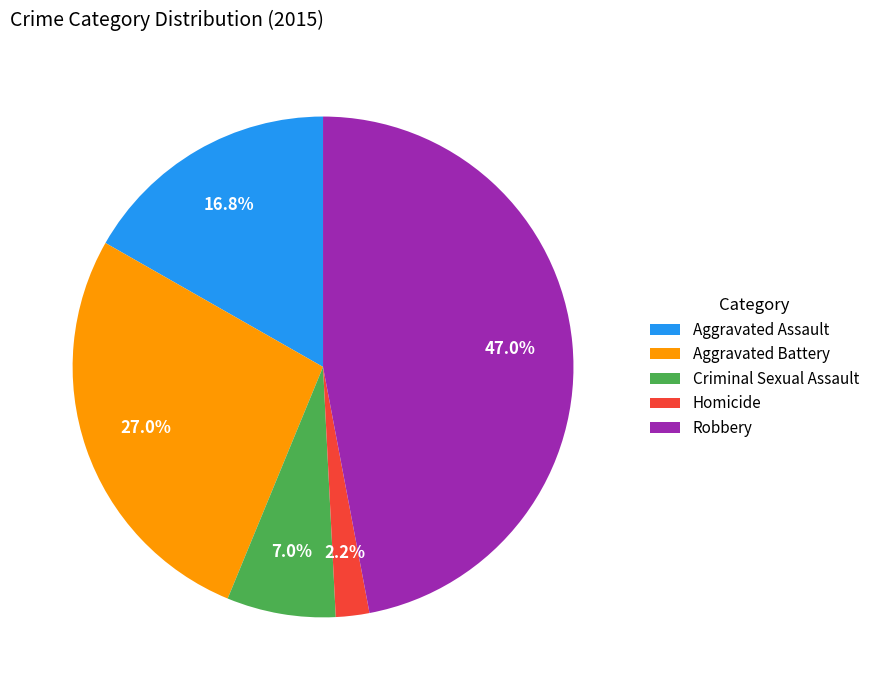

What is the largest slice in the pie chart?

Robbery